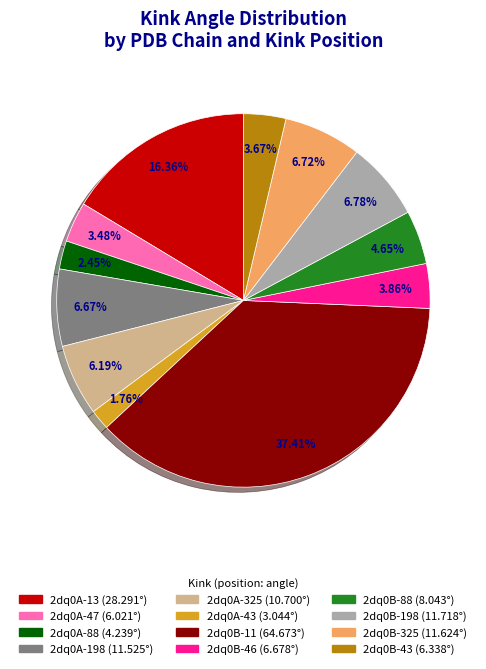

How many segments does this pie chart have?

12